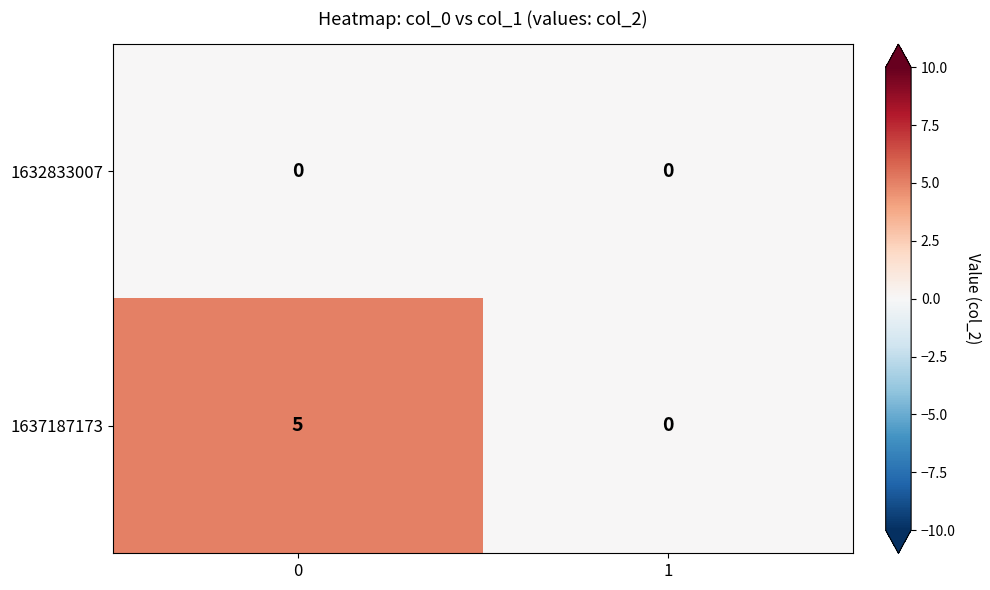

What is the difference between the highest and lowest values at 0?

5